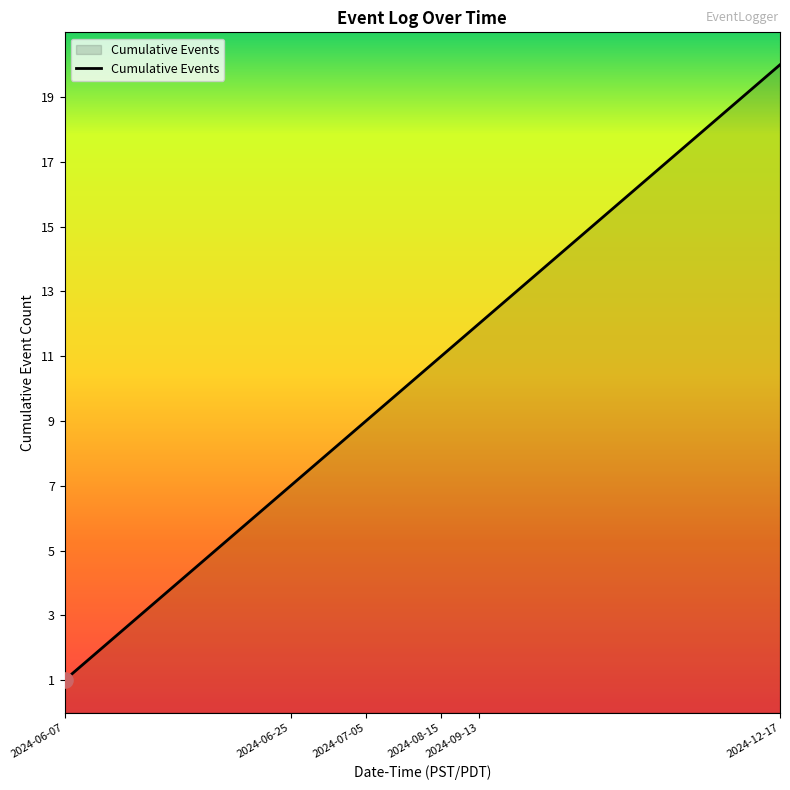

What is the greatest value displayed?

20